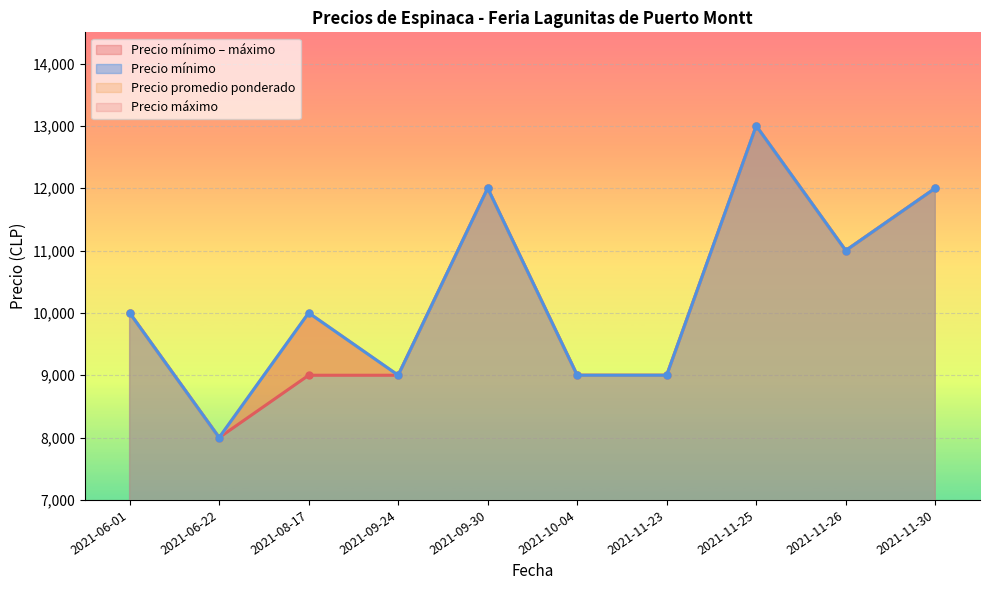

True or false: Precio máximo and Precio mínimo cross at least once.

False